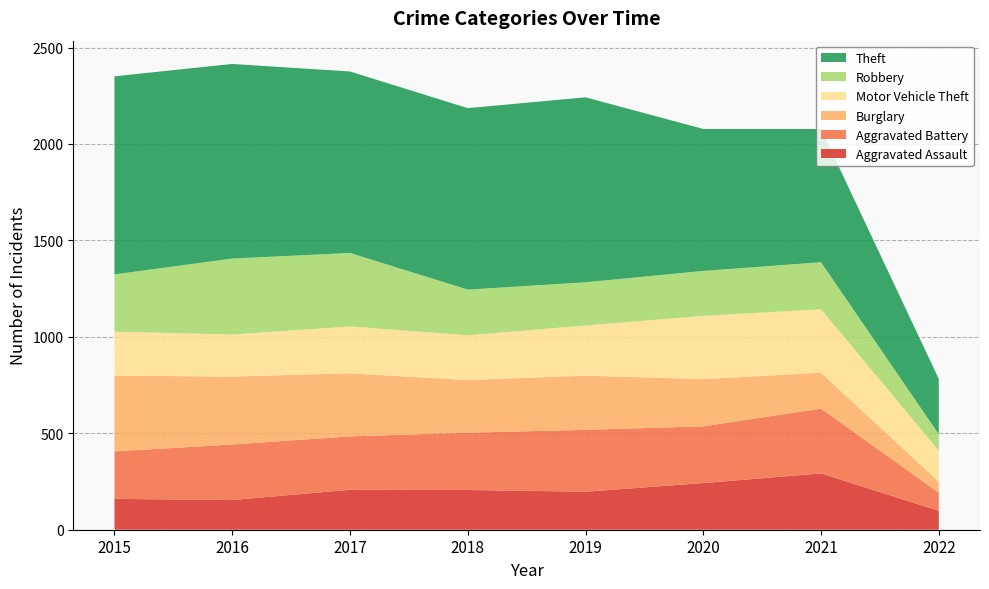

Reading left to right, list all the values displayed in this chart.

Aggravated Assault: 160	154	207	206	197	242	292	98
Aggravated Battery: 246	288	277	297	321	294	336	94
Burglary: 393	352	327	273	281	245	186	57
Motor Vehicle Theft: 228	218	243	232	260	328	329	161
Robbery: 297	394	381	237	224	233	244	85
Theft: 1027	1009	941	941	959	736	691	287